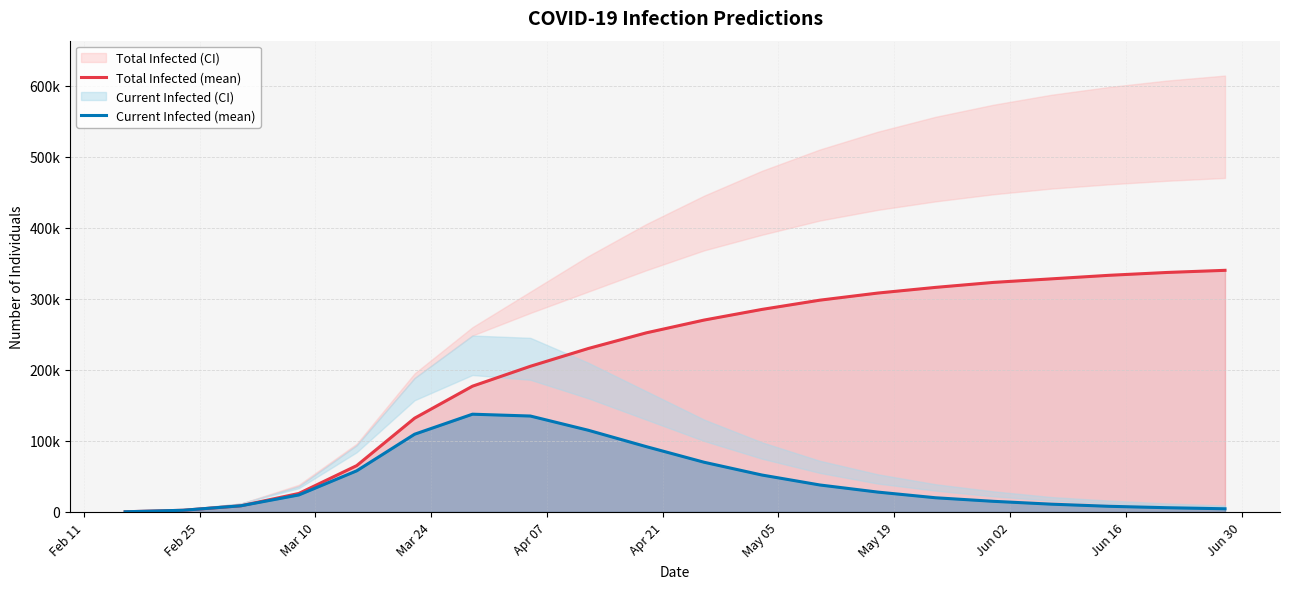

True or false: Current Infected (mean) and Total Infected (mean) intersect in this chart.

False